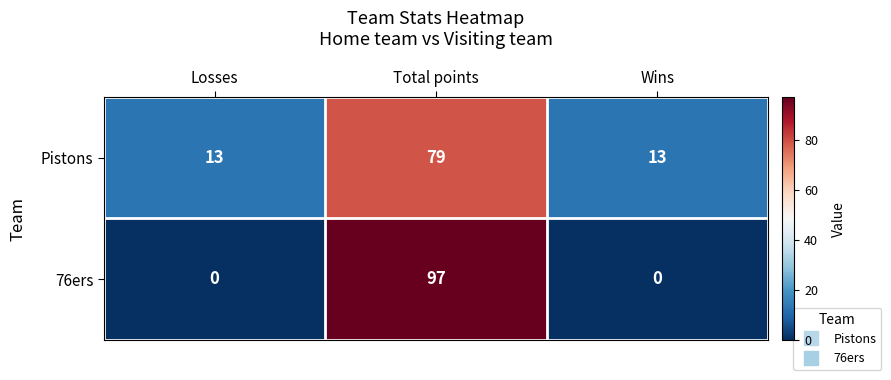

How many Pistons values are between 13 and 79?

3